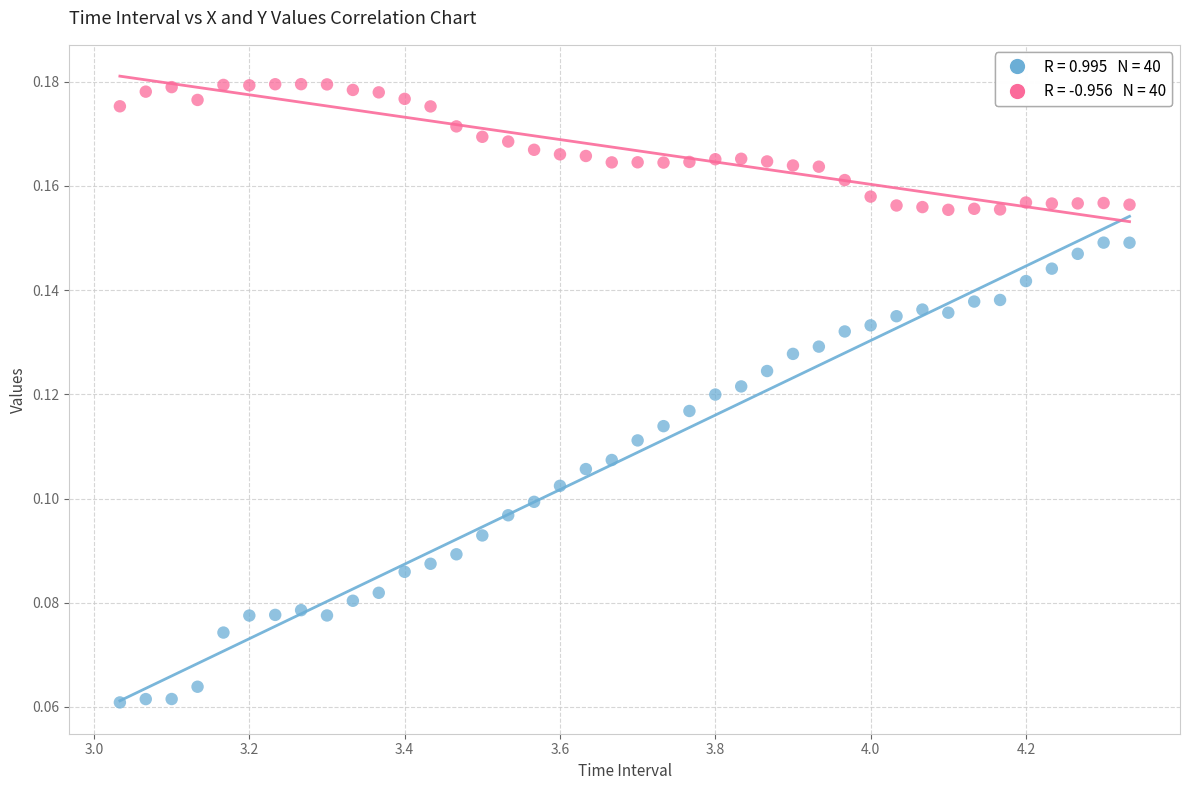

Across all data points, what is the range of X values (max minus min)?

1.3